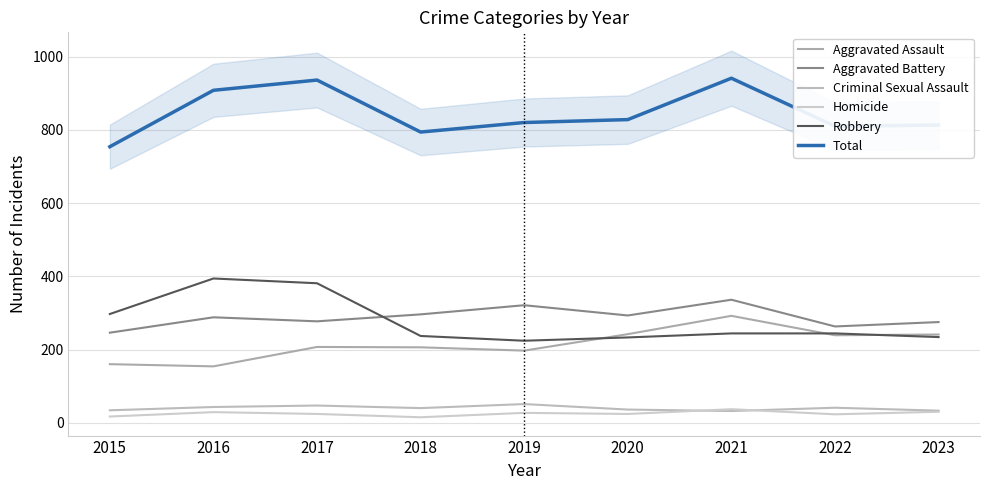

Which category has the highest value in the Total series?

2021